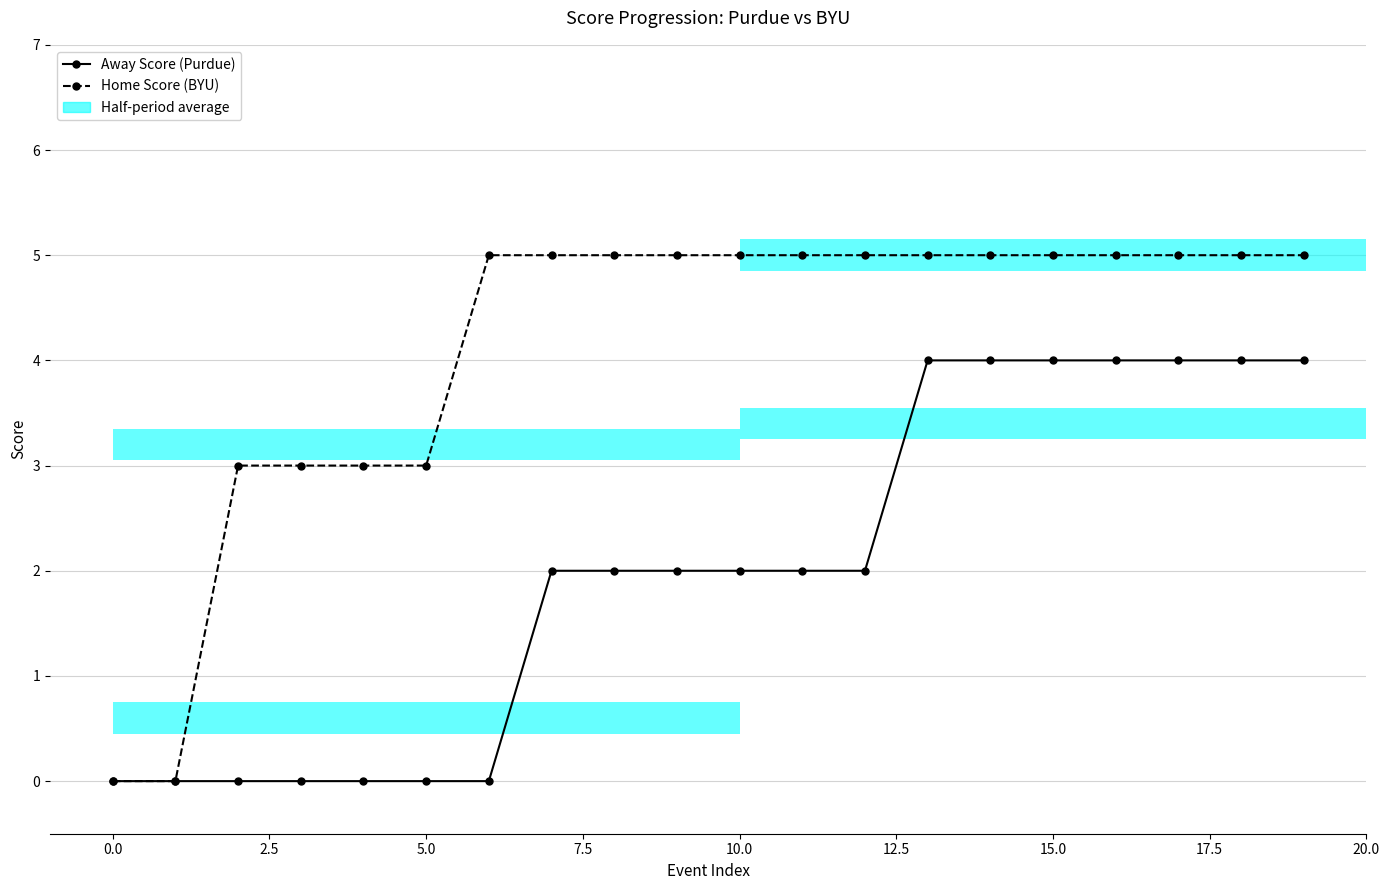

What is the difference between the highest and lowest values at 15?

1